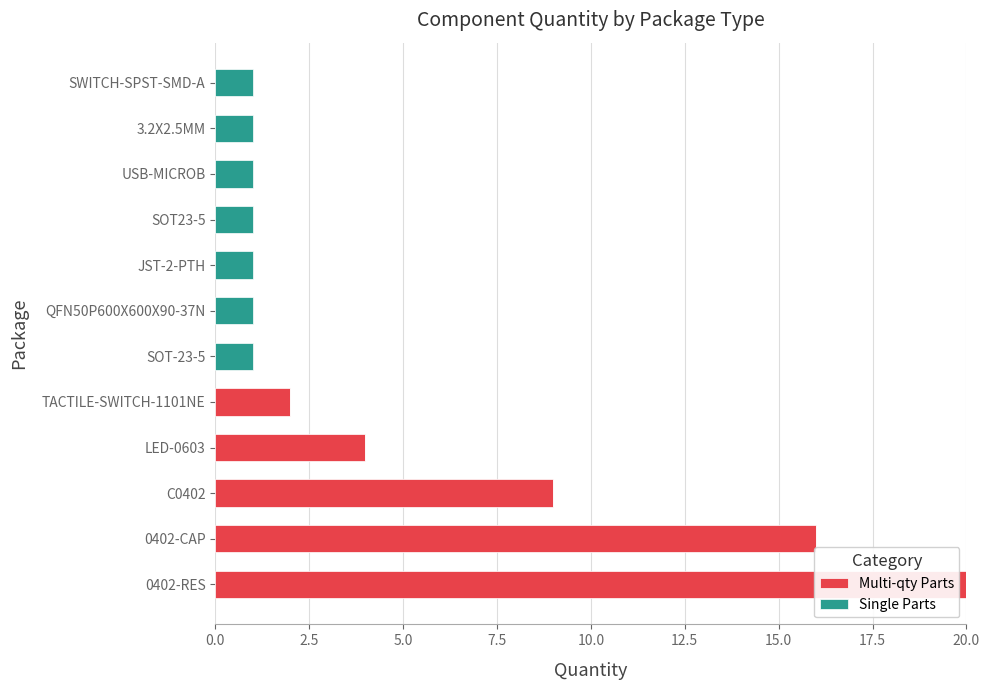

Count the number of categories in the chart.

12